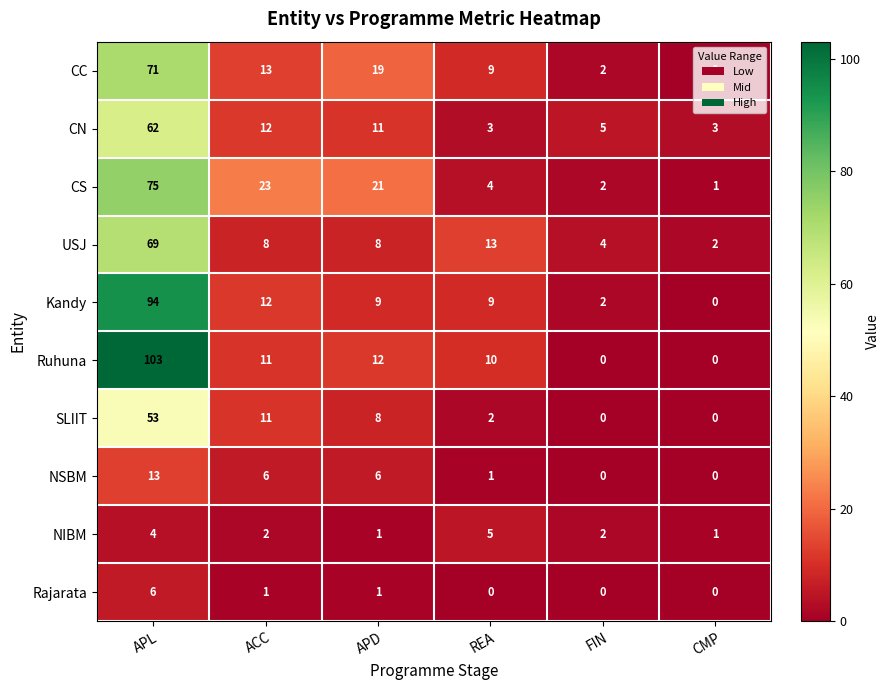

Is it true that CS equals 36 at APD?

False